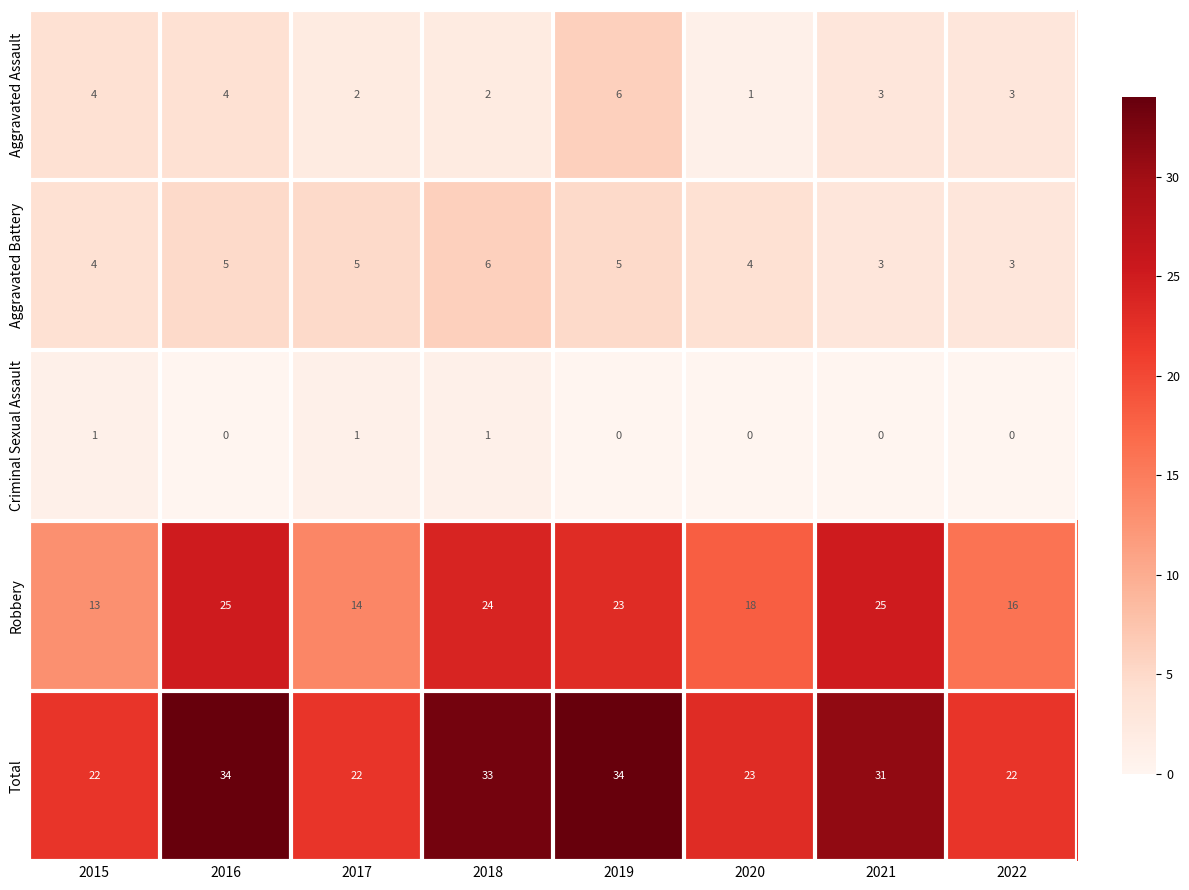

What is the sum of the Aggravated Battery values at 2022 and 2016?

8